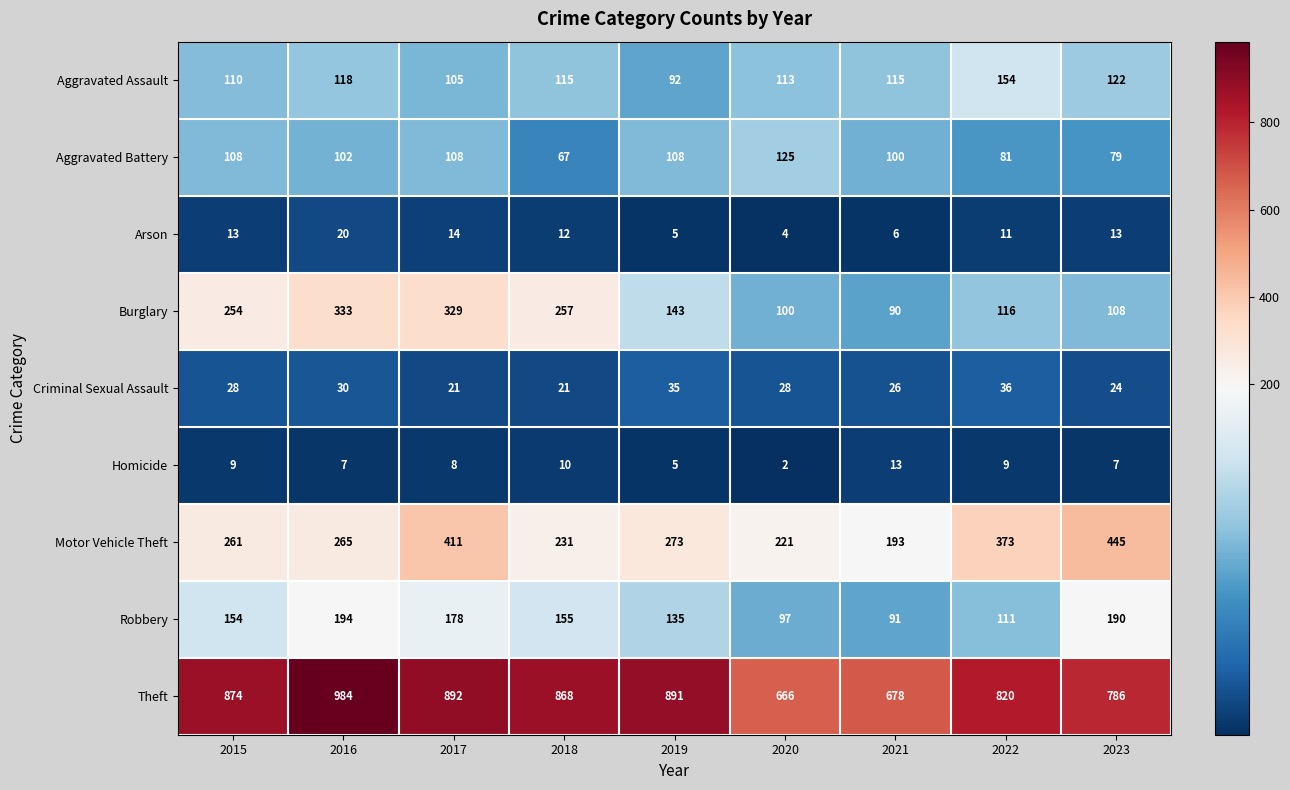

Which series changed the most between 2018 and 2019?

Burglary